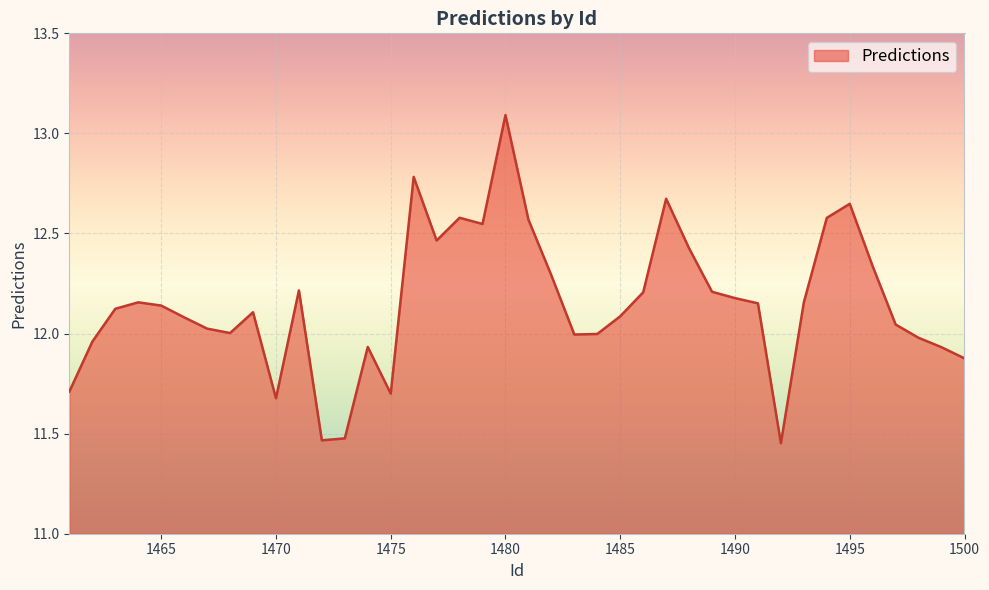

What is the difference between the maximum and minimum values?

1.6